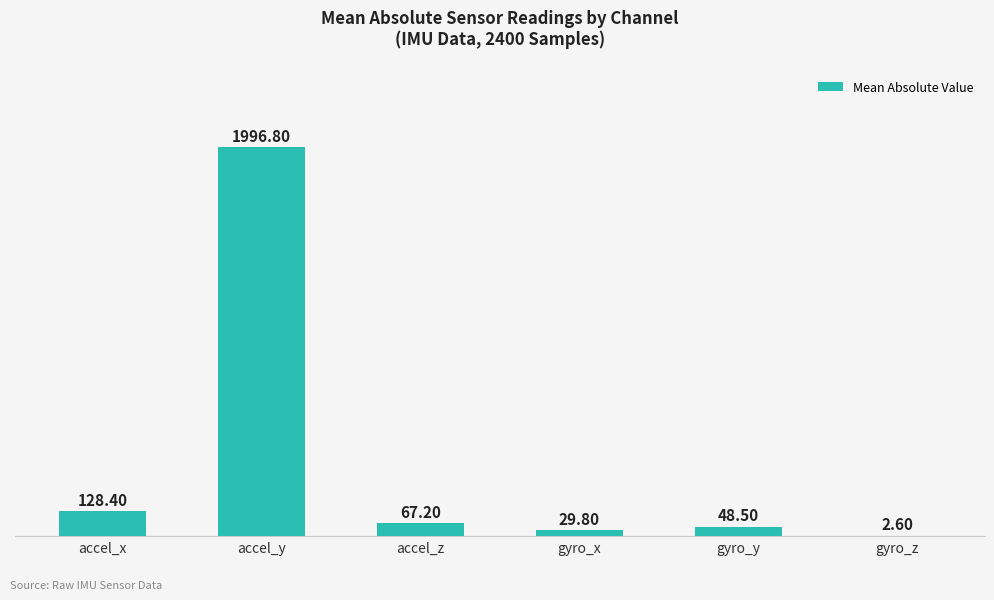

Is it true that the value at accel_z is 67.2?

True